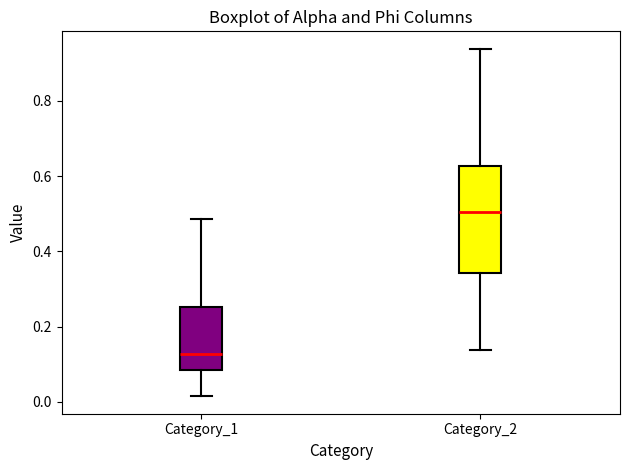

Reading left to right, transcribe this box plot: for each box, give where its median line is, the range the box spans, and where its two whiskers end, as read against the y-axis. The values are not printed on the chart, so give them approximately, as read against the axis.

Category_1: median 0.12, box 0.08 to 0.26, whiskers 0.02 to 0.48
Category_2: median 0.50, box 0.34 to 0.62, whiskers 0.14 to 0.94